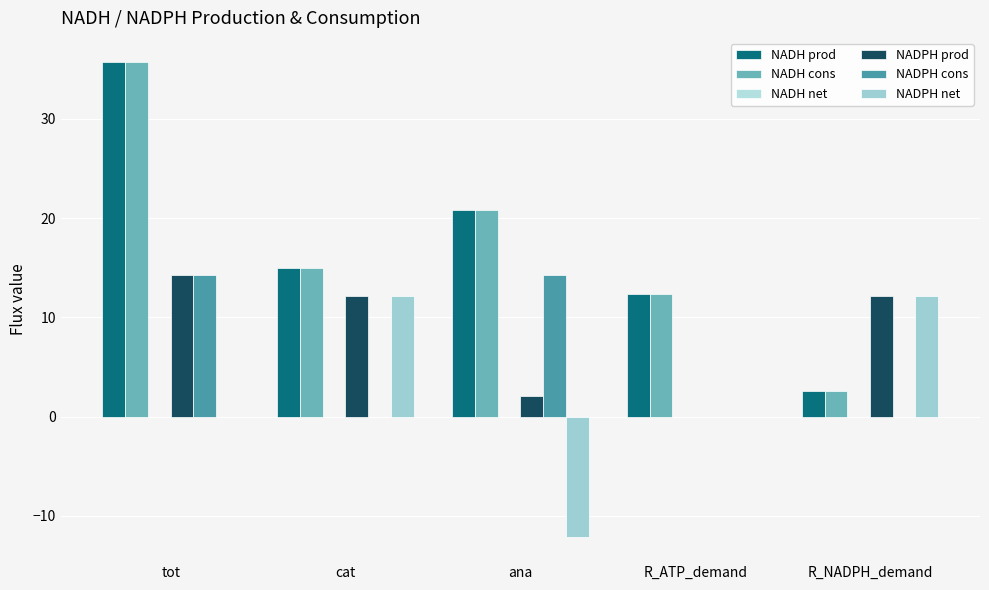

Count the number of categories in the chart.

5